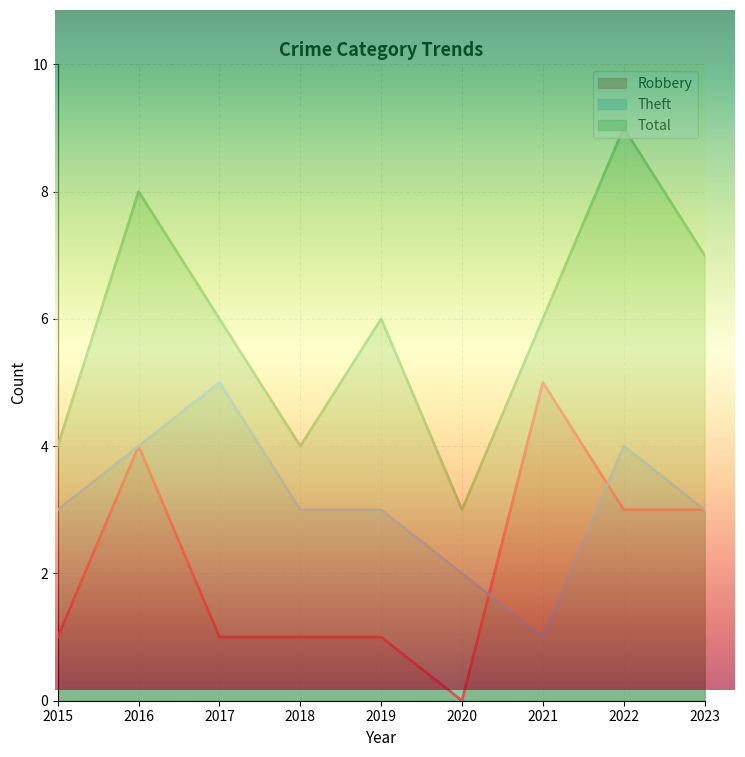

How many lines are shown in the chart?

3